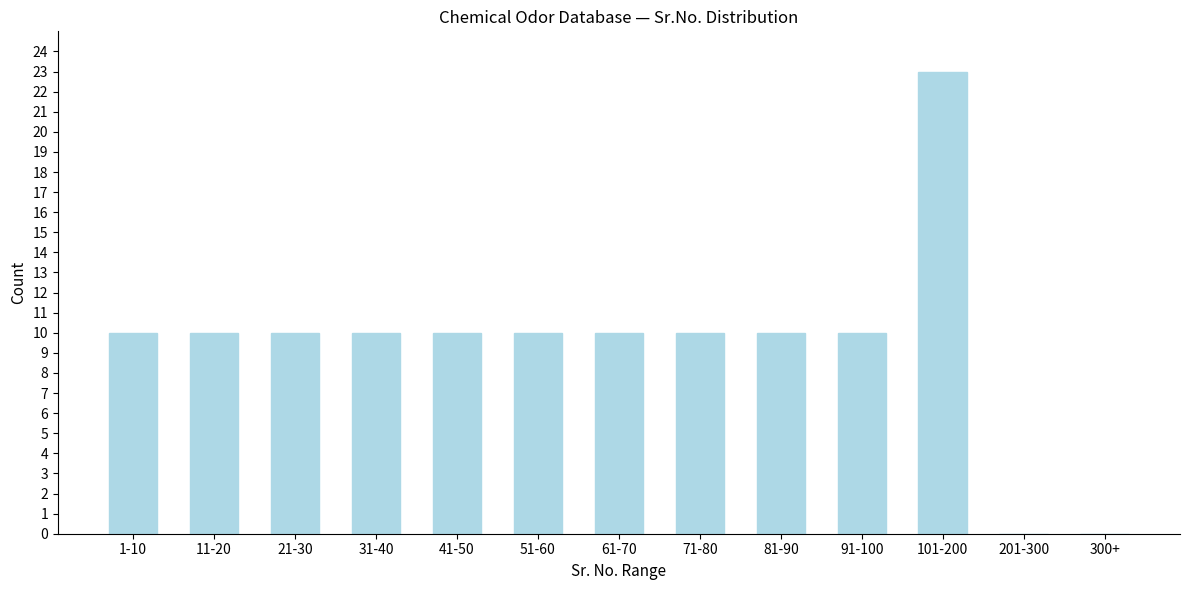

Reading right to left, what are all the values shown in this chart?

300+=0	201-300=0	101-200=23	91-100=10	81-90=10	71-80=10	61-70=10	51-60=10	41-50=10	31-40=10	21-30=10	11-20=10	1-10=10